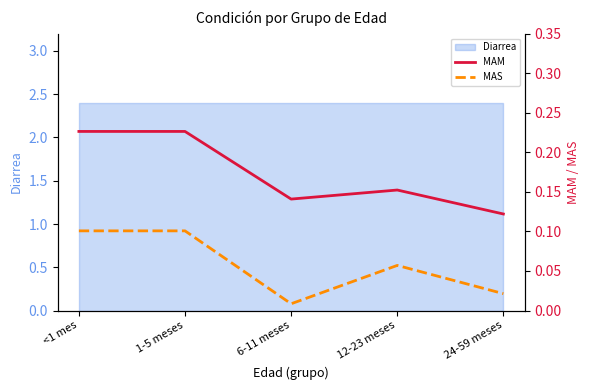

How many interior local valleys does the MAS series have?

1